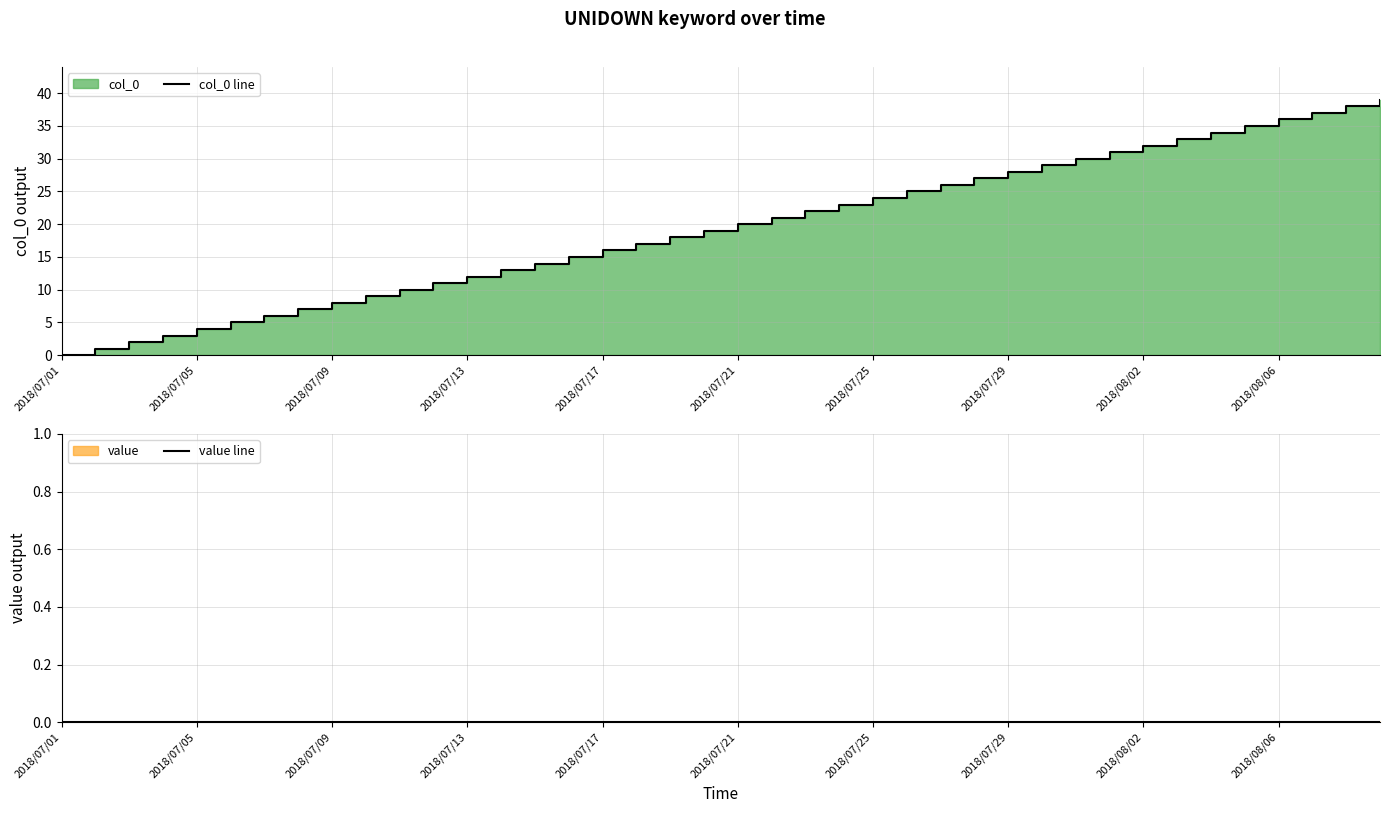

True or false: col_0 line has more than 1 interior local peaks.

False